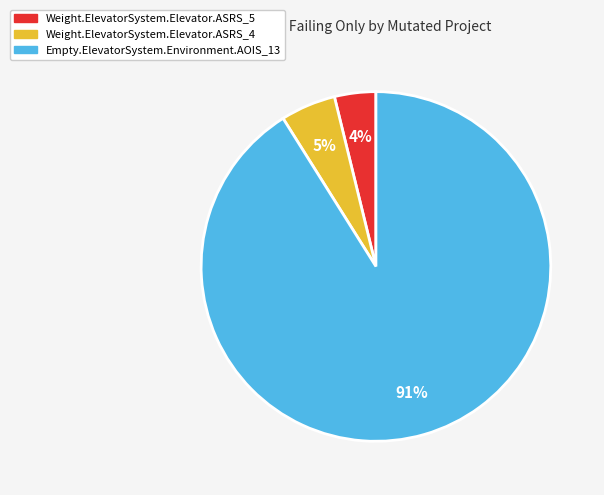

Is it true that Weight.ElevatorSystem.Elevator.ASRS_4 is 17% of the pie?

False